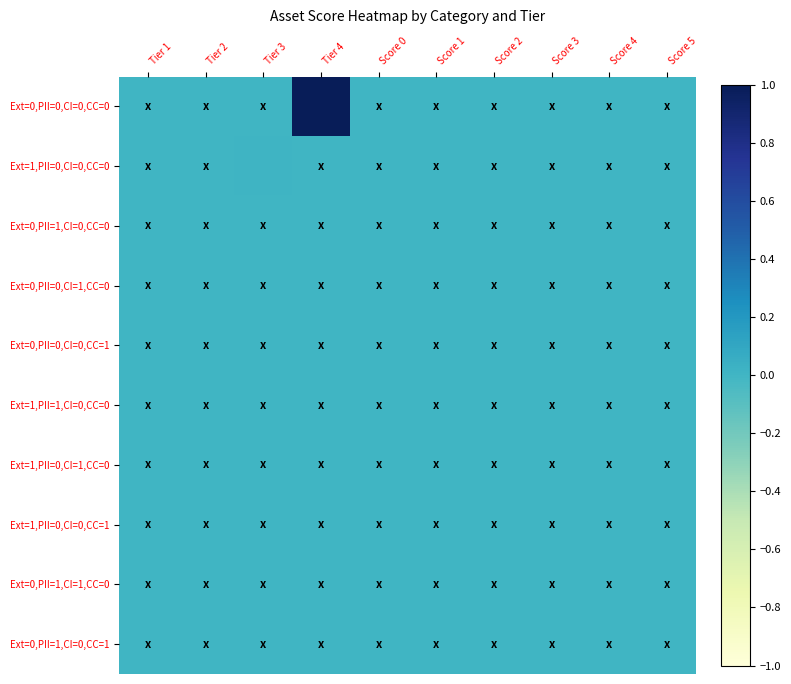

At which category is the sum across all series the highest?

Tier 4